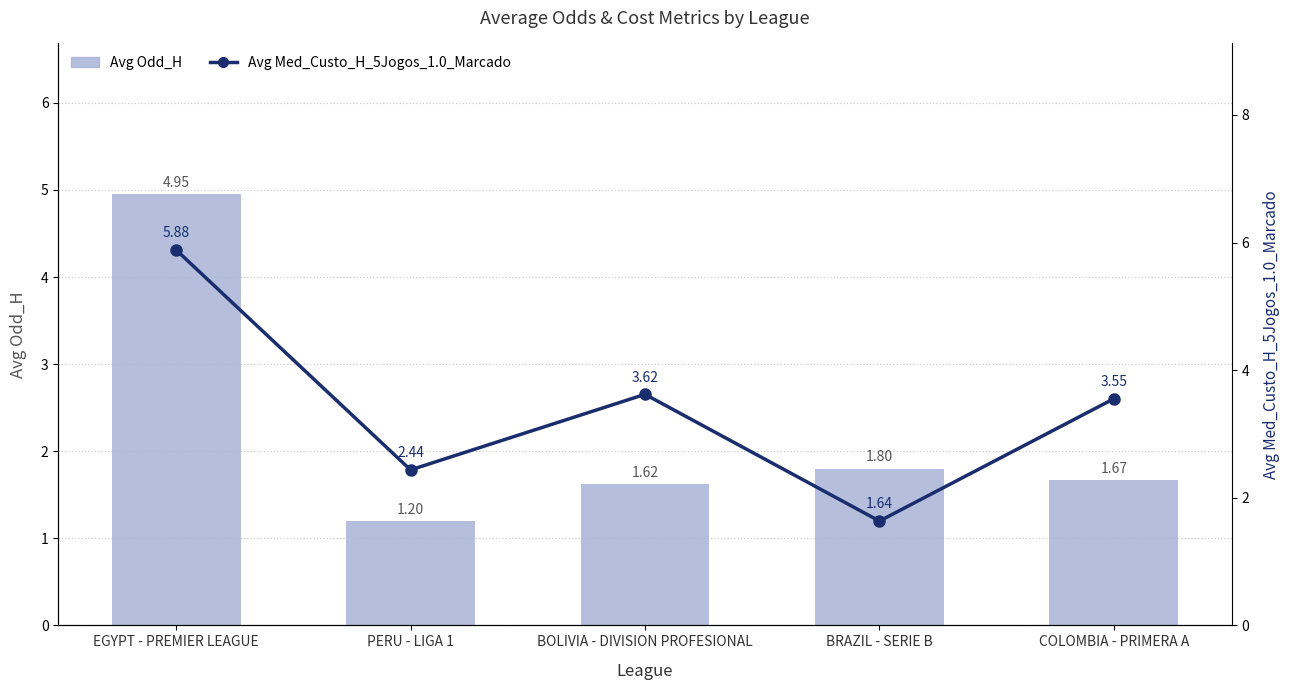

Between BOLIVIA - DIVISION PROFESIONAL and COLOMBIA - PRIMERA A, which is larger?

COLOMBIA - PRIMERA A